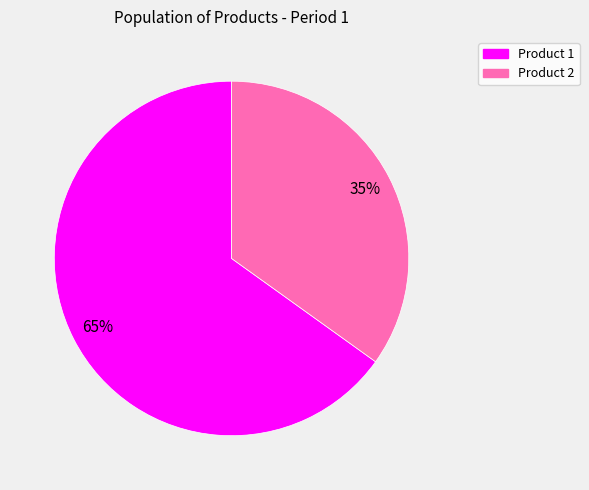

Combined, do Product 2 and Product 1 account for over 50%?

Yes